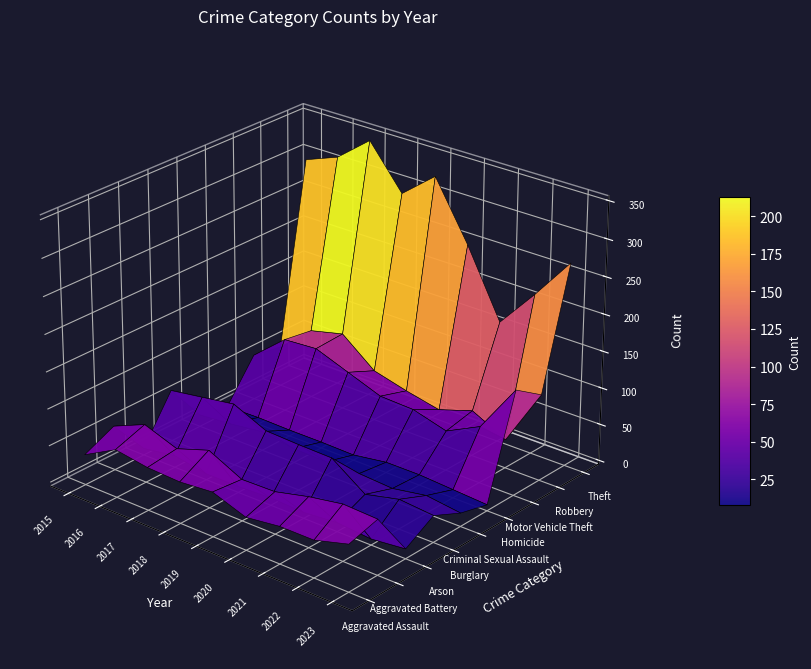

List the labels in order of Aggravated Battery value, smallest first.

2019, 2020, 2015, 2017, 2021, 2023, 2022, 2018, 2016